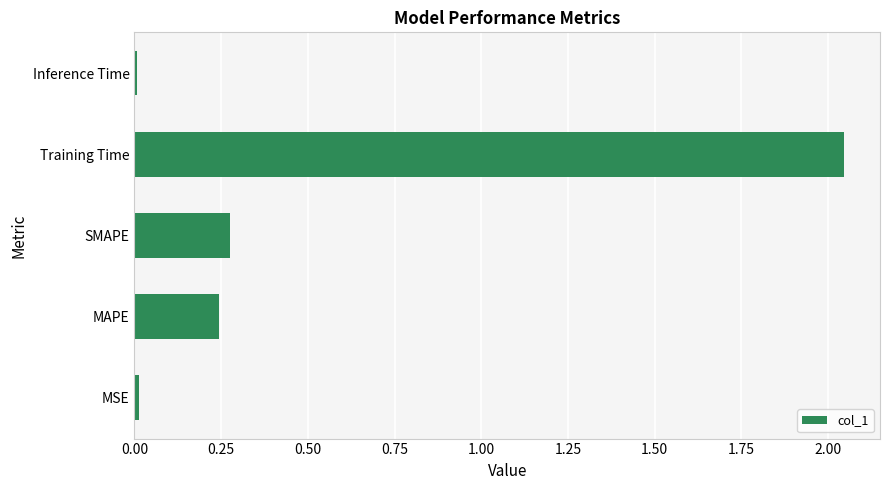

Which category has the highest value across all series?

Training Time